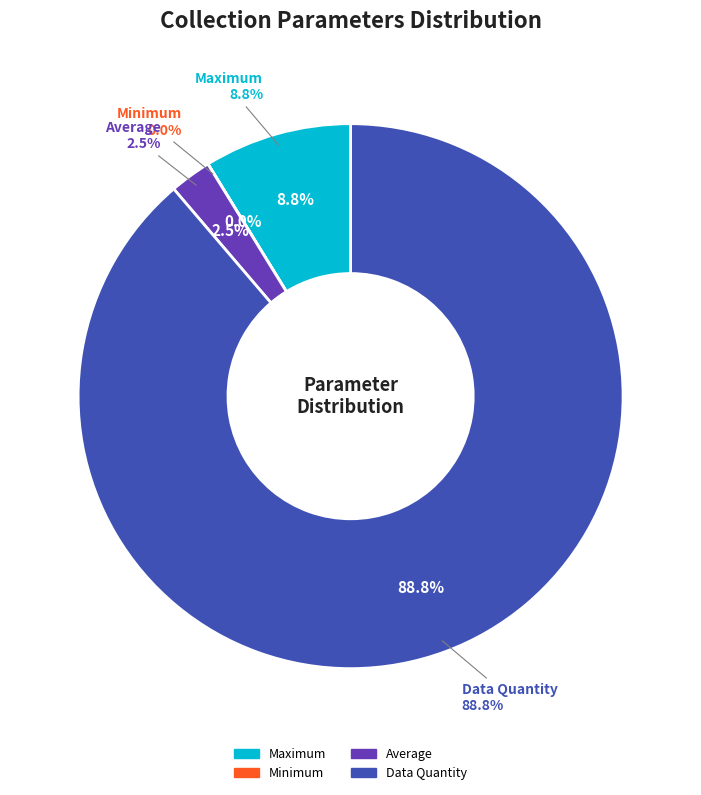

To the nearest percent, what is the combined percentage of Data Quantity and Average?

91%